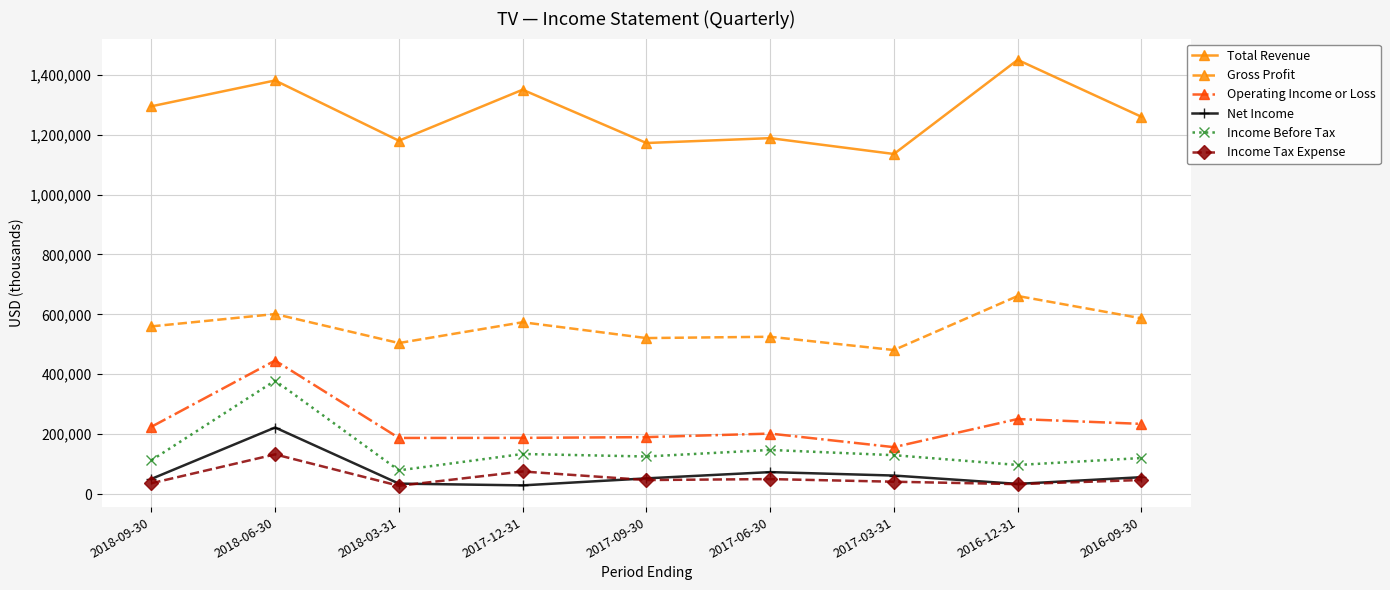

How many lines are shown in the chart?

6